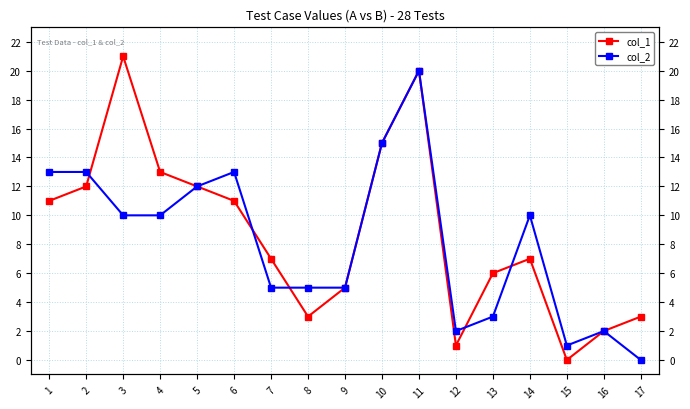

At which category is the sum across all series the highest?

11